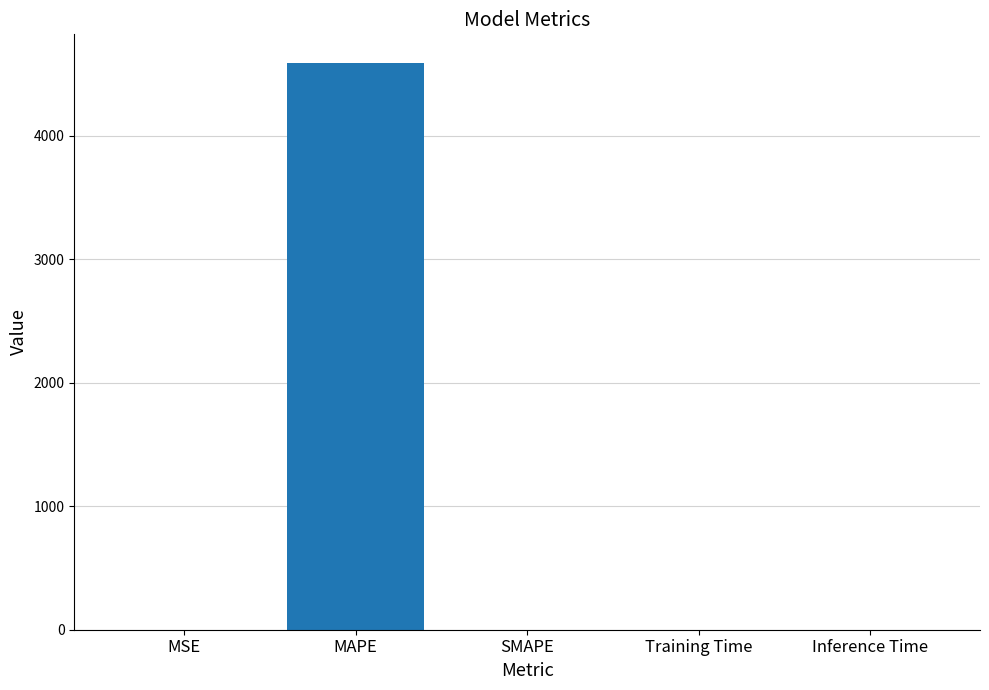

Are the bars horizontal?

No